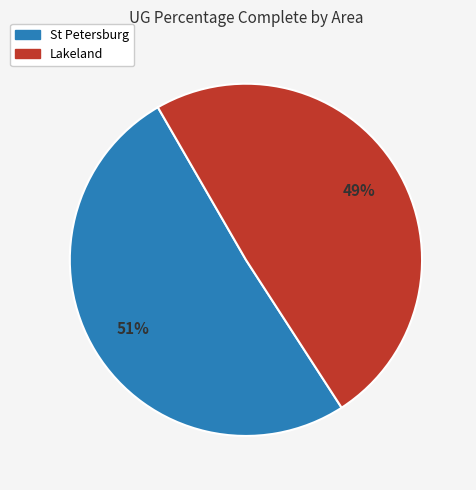

Count the number of slices in the pie.

2